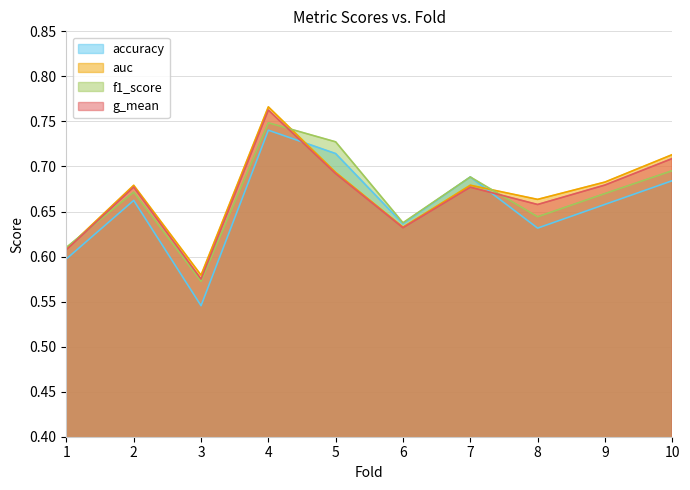

True or false: accuracy and auc cross at least once.

True